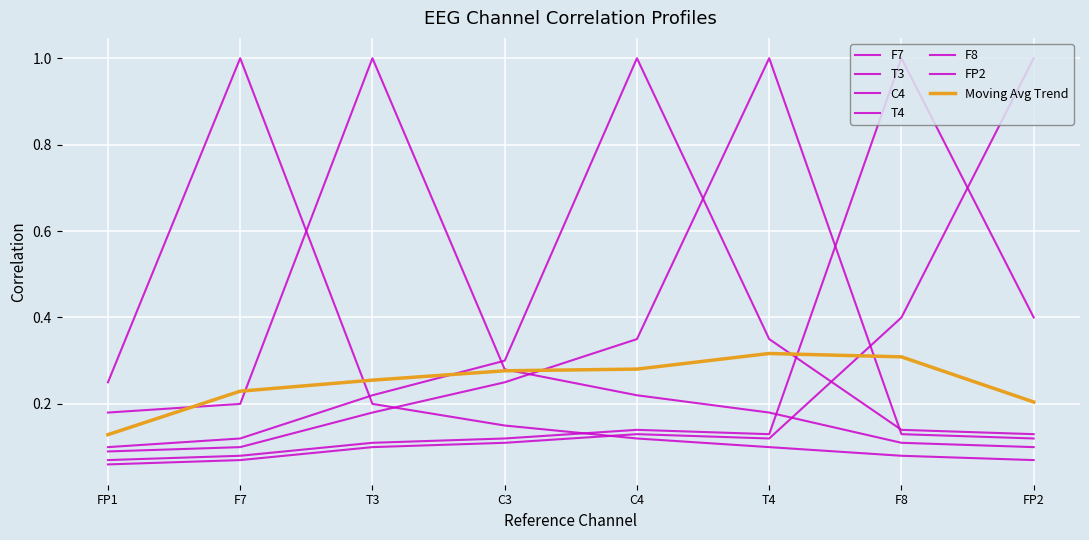

How many lines are shown in the chart?

7